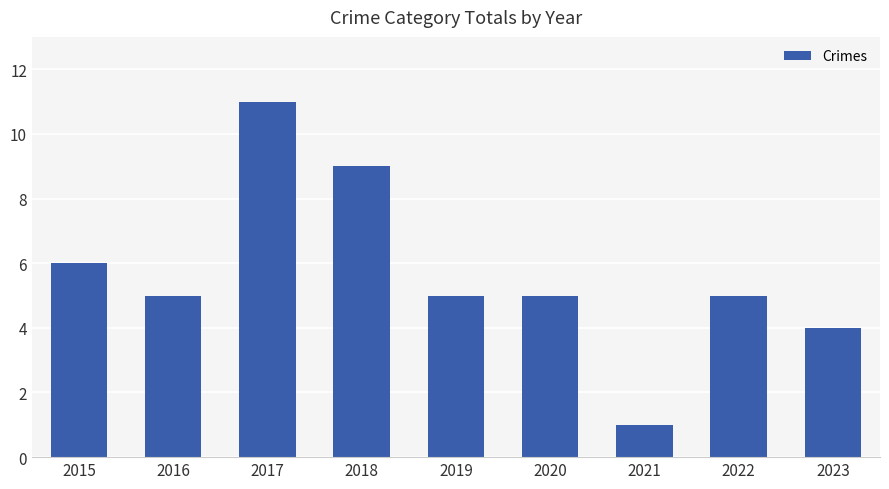

What is the change in value from 2017 to 2022?

-6